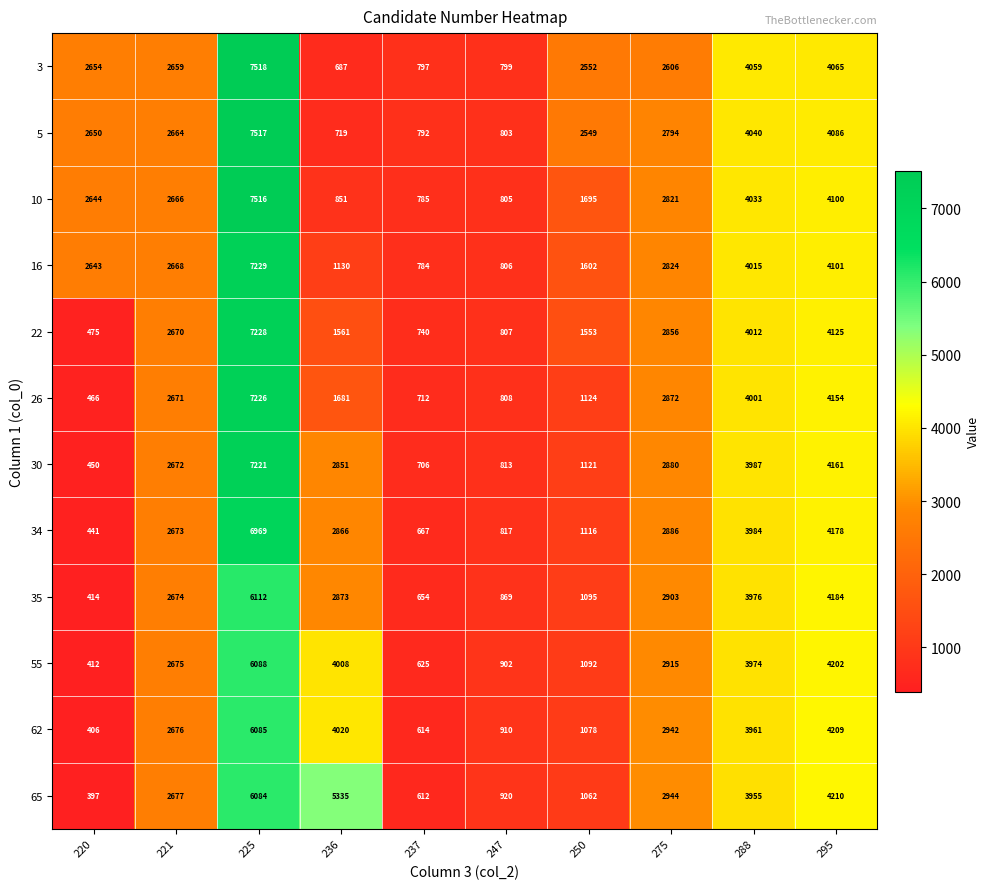

Between 220 and 225, which series saw the biggest shift?

30